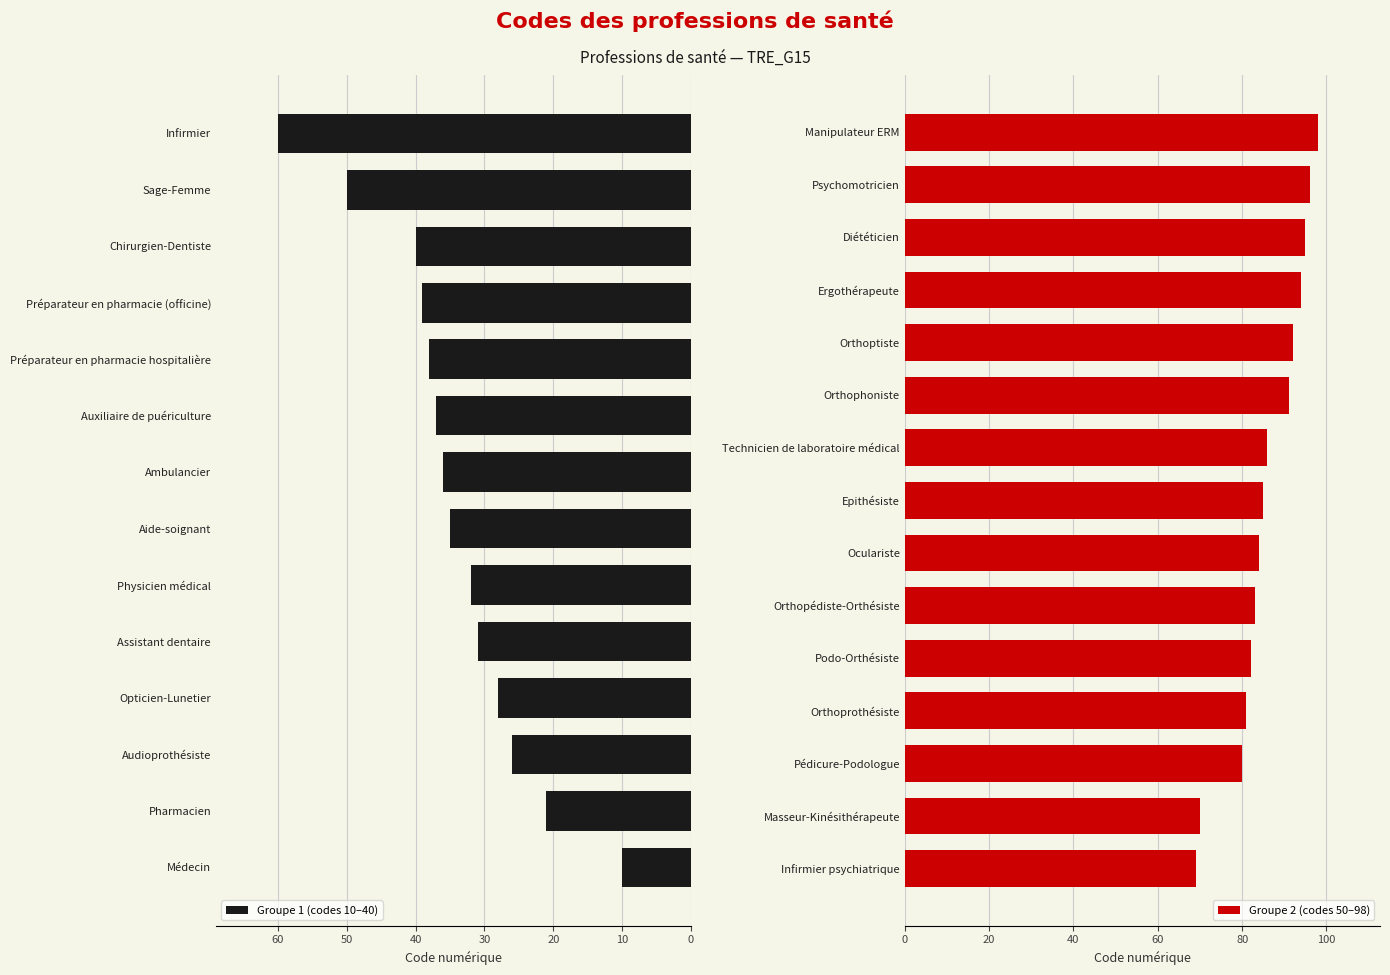

Is it true that the value at Ambulancier is 36?

True